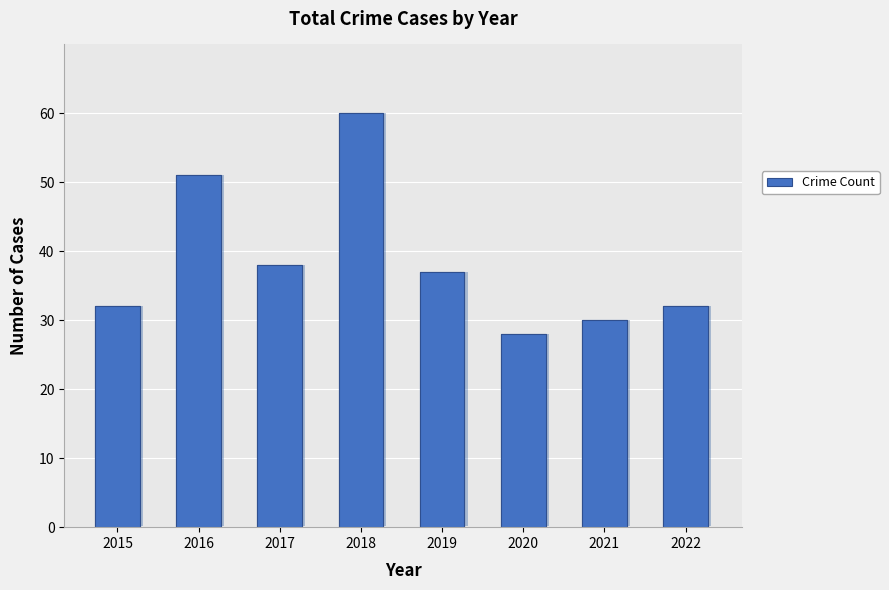

What is the value of the 5th bar from the left?

37